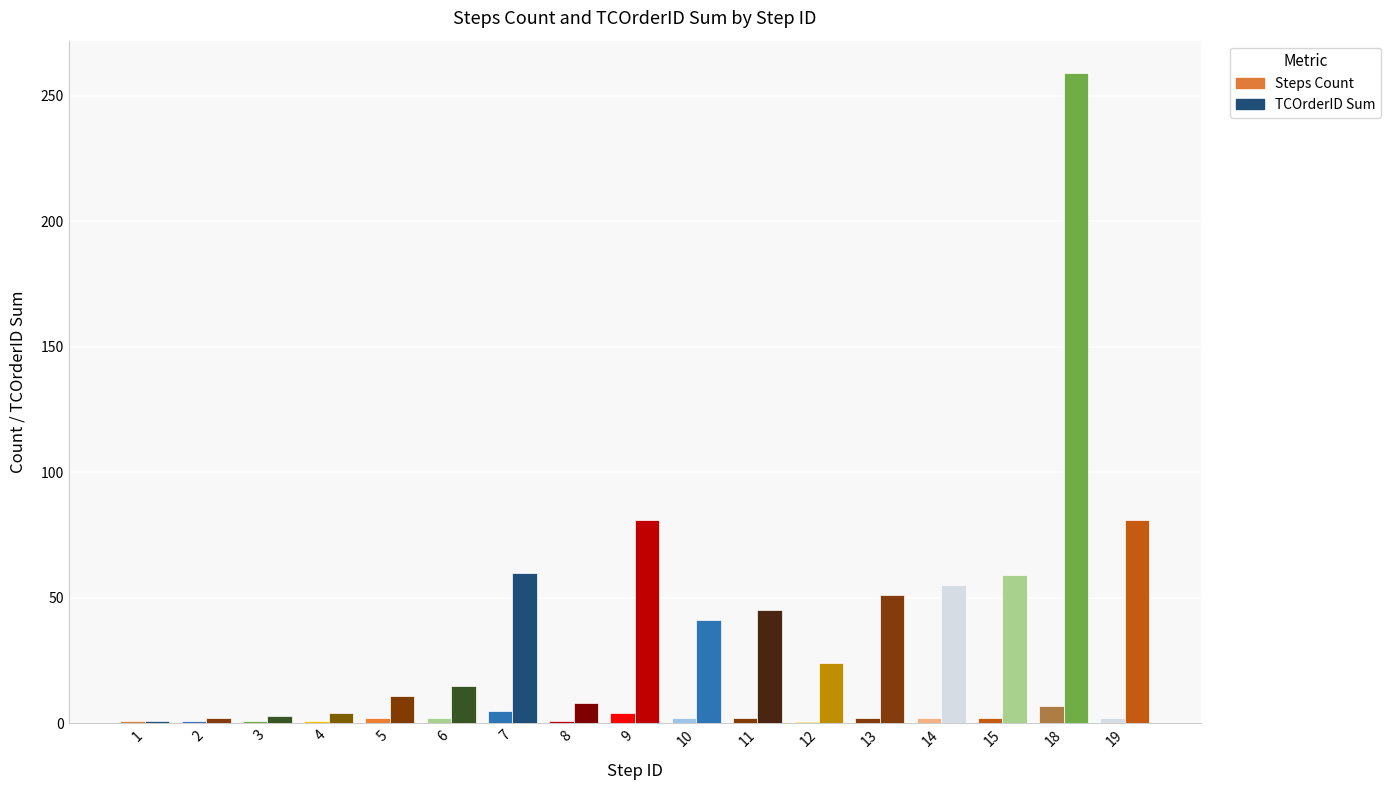

Count the Steps Count values in the range 1 to 2.

14